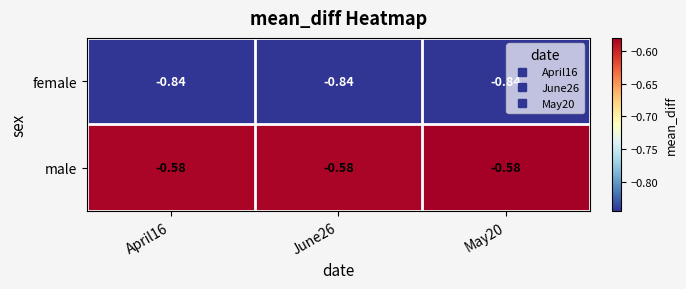

Rank the series by their average value, from highest to lowest.

male, female